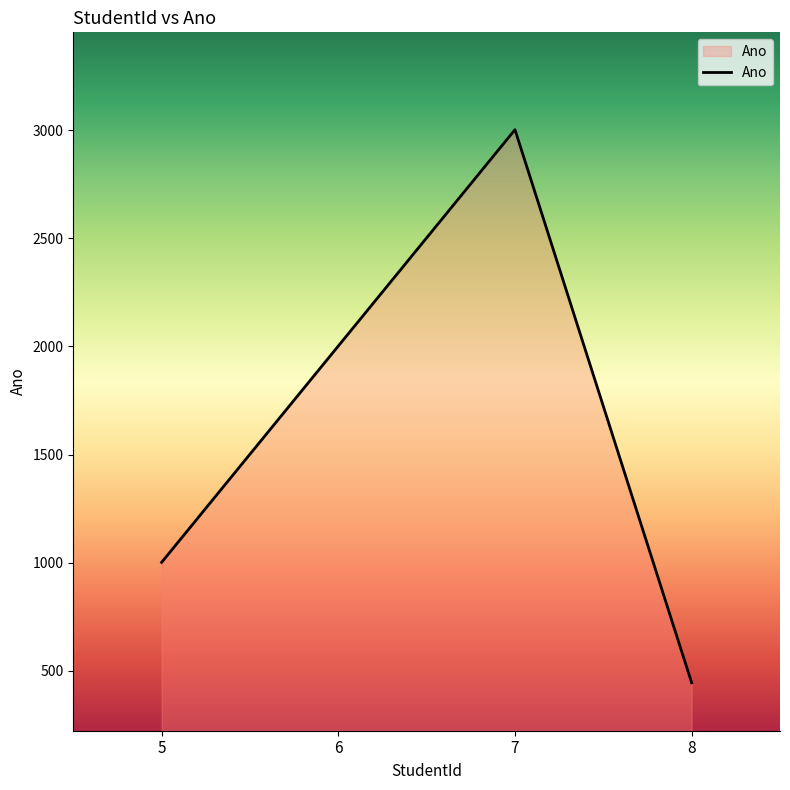

Count the number of data series in this chart.

1